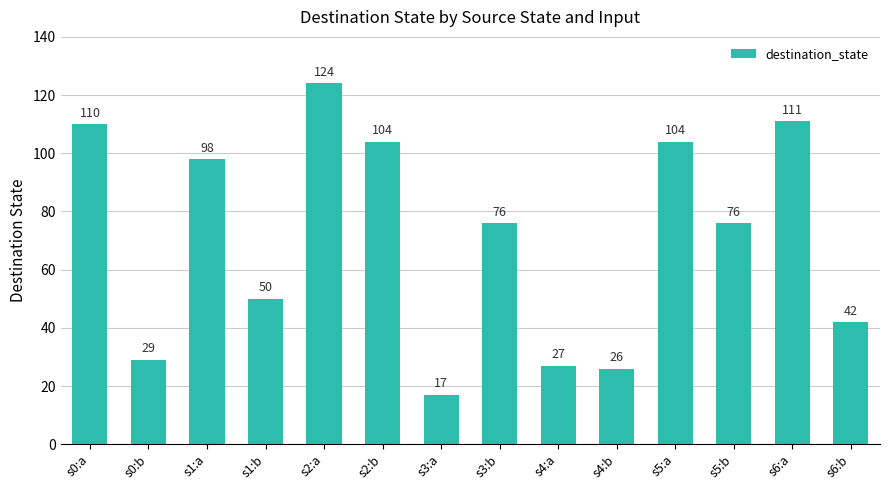

Where does the data first go above 76?

s0:a